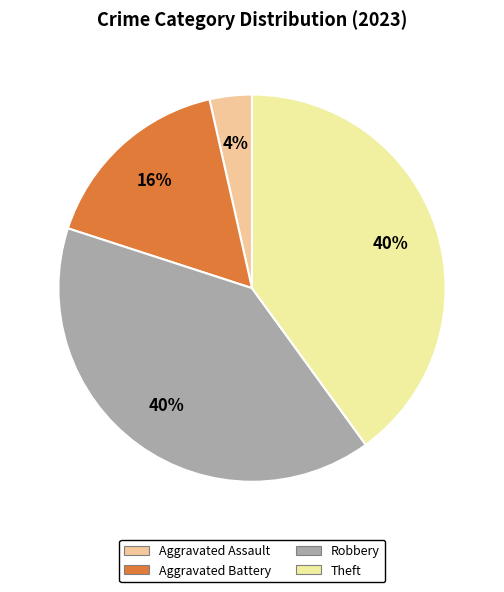

Does Aggravated Battery represent more than half of the total?

No